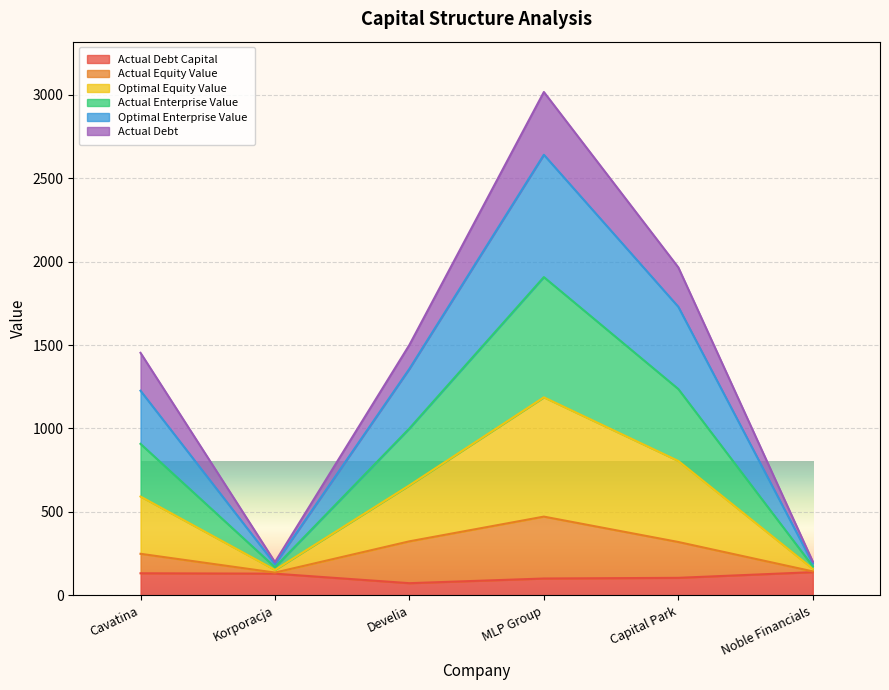

True or false: actual_equity_value and actual_enterprise_value cross at least once.

False